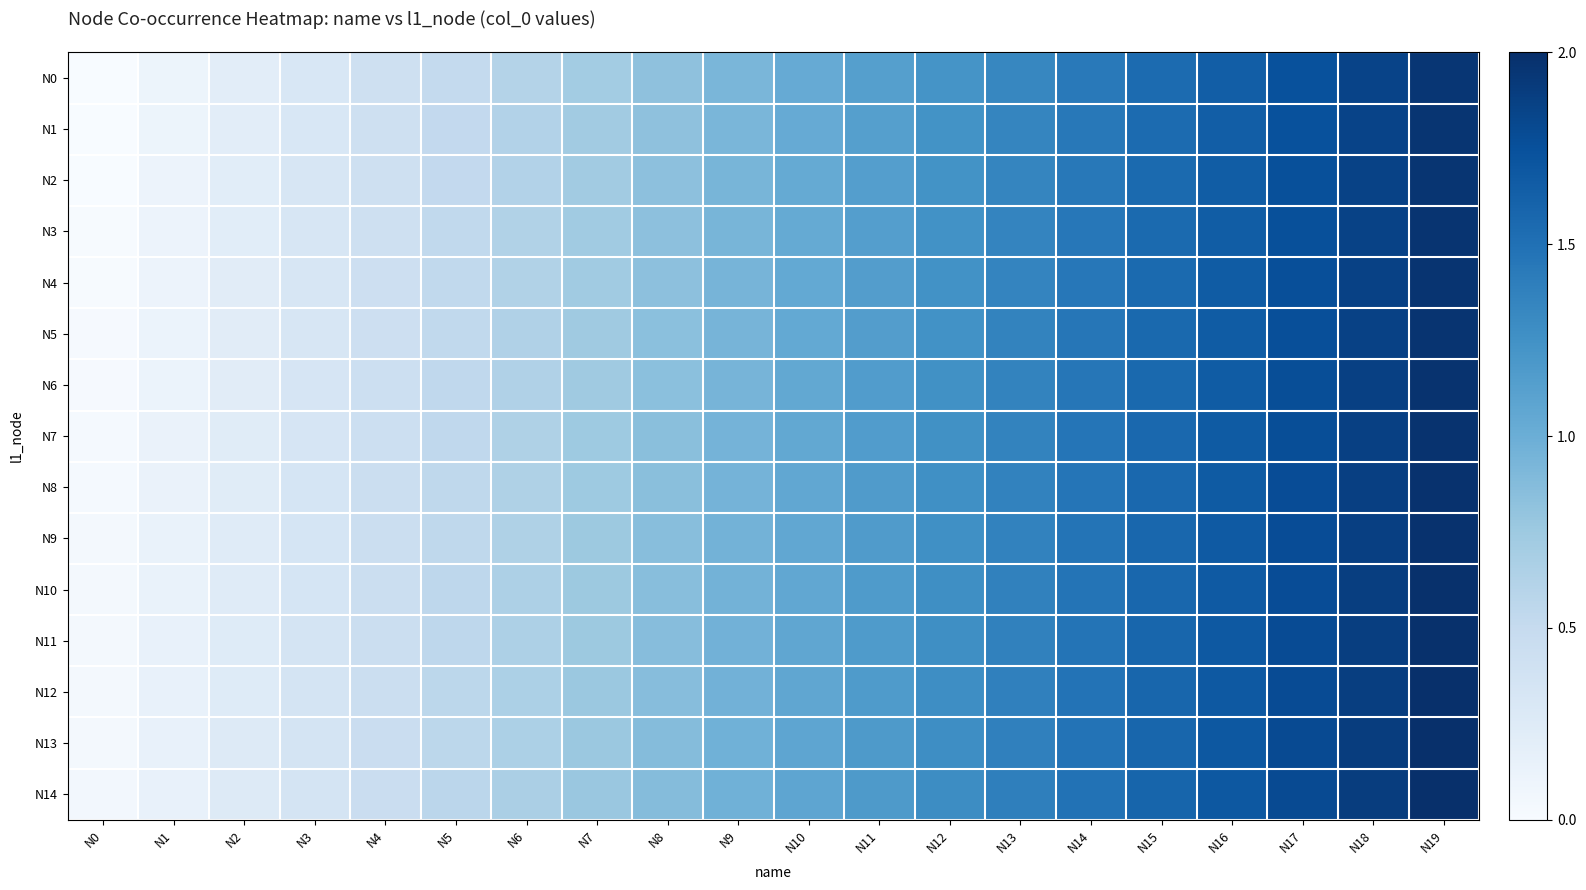

Reading left to right, list all the values displayed in this chart.

N0: N0=0.0	N1=0.1	N2=0.2	N3=0.3	N4=0.4	N5=0.5	N6=0.6	N7=0.7	N8=0.8	N9=0.9	N10=1.0	N11=1.1	N12=1.2	N13=1.3	N14=1.4	N15=1.5	N16=1.6	N17=1.7	N18=1.8	N19=2.0
N1: N0=0.0	N1=0.1	N2=0.2	N3=0.3	N4=0.4	N5=0.5	N6=0.6	N7=0.7	N8=0.8	N9=0.9	N10=1.0	N11=1.1	N12=1.2	N13=1.3	N14=1.4	N15=1.5	N16=1.6	N17=1.7	N18=1.9	N19=2.0
N2: N0=0.0	N1=0.1	N2=0.2	N3=0.3	N4=0.4	N5=0.5	N6=0.6	N7=0.7	N8=0.8	N9=0.9	N10=1.0	N11=1.1	N12=1.2	N13=1.3	N14=1.4	N15=1.5	N16=1.6	N17=1.8	N18=1.9	N19=2.0
N3: N0=0.0	N1=0.1	N2=0.2	N3=0.3	N4=0.4	N5=0.5	N6=0.6	N7=0.7	N8=0.8	N9=0.9	N10=1.0	N11=1.1	N12=1.2	N13=1.3	N14=1.4	N15=1.6	N16=1.7	N17=1.8	N18=1.9	N19=2.0
N4: N0=0.0	N1=0.1	N2=0.2	N3=0.3	N4=0.4	N5=0.5	N6=0.6	N7=0.7	N8=0.8	N9=0.9	N10=1.0	N11=1.1	N12=1.2	N13=1.3	N14=1.5	N15=1.6	N16=1.7	N17=1.8	N18=1.9	N19=2.0
N5: N0=0.0	N1=0.1	N2=0.2	N3=0.3	N4=0.4	N5=0.5	N6=0.6	N7=0.7	N8=0.8	N9=0.9	N10=1.0	N11=1.1	N12=1.2	N13=1.4	N14=1.5	N15=1.6	N16=1.7	N17=1.8	N18=1.9	N19=2.0
N6: N0=0.0	N1=0.1	N2=0.2	N3=0.3	N4=0.4	N5=0.5	N6=0.6	N7=0.7	N8=0.8	N9=0.9	N10=1.0	N11=1.2	N12=1.3	N13=1.4	N14=1.5	N15=1.6	N16=1.7	N17=1.8	N18=1.9	N19=2.0
N7: N0=0.0	N1=0.1	N2=0.2	N3=0.3	N4=0.4	N5=0.5	N6=0.6	N7=0.7	N8=0.8	N9=0.9	N10=1.1	N11=1.2	N12=1.3	N13=1.4	N14=1.5	N15=1.6	N16=1.7	N17=1.8	N18=1.9	N19=2.0
N8: N0=0.0	N1=0.1	N2=0.2	N3=0.3	N4=0.4	N5=0.5	N6=0.6	N7=0.7	N8=0.8	N9=1.0	N10=1.1	N11=1.2	N12=1.3	N13=1.4	N14=1.5	N15=1.6	N16=1.7	N17=1.8	N18=1.9	N19=2.0
N9: N0=0.0	N1=0.1	N2=0.2	N3=0.3	N4=0.4	N5=0.5	N6=0.6	N7=0.8	N8=0.9	N9=1.0	N10=1.1	N11=1.2	N12=1.3	N13=1.4	N14=1.5	N15=1.6	N16=1.7	N17=1.8	N18=1.9	N19=2.0
N10: N0=0.0	N1=0.1	N2=0.2	N3=0.3	N4=0.4	N5=0.5	N6=0.7	N7=0.8	N8=0.9	N9=1.0	N10=1.1	N11=1.2	N12=1.3	N13=1.4	N14=1.5	N15=1.6	N16=1.7	N17=1.8	N18=1.9	N19=2.0
N11: N0=0.0	N1=0.1	N2=0.2	N3=0.3	N4=0.4	N5=0.6	N6=0.7	N7=0.8	N8=0.9	N9=1.0	N10=1.1	N11=1.2	N12=1.3	N13=1.4	N14=1.5	N15=1.6	N16=1.7	N17=1.8	N18=1.9	N19=2.0
N12: N0=0.0	N1=0.1	N2=0.2	N3=0.4	N4=0.5	N5=0.6	N6=0.7	N7=0.8	N8=0.9	N9=1.0	N10=1.1	N11=1.2	N12=1.3	N13=1.4	N14=1.5	N15=1.6	N16=1.7	N17=1.8	N18=1.9	N19=2.0
N13: N0=0.0	N1=0.1	N2=0.3	N3=0.4	N4=0.5	N5=0.6	N6=0.7	N7=0.8	N8=0.9	N9=1.0	N10=1.1	N11=1.2	N12=1.3	N13=1.4	N14=1.5	N15=1.6	N16=1.7	N17=1.8	N18=1.9	N19=2.0
N14: N0=0.0	N1=0.2	N2=0.3	N3=0.4	N4=0.5	N5=0.6	N6=0.7	N7=0.8	N8=0.9	N9=1.0	N10=1.1	N11=1.2	N12=1.3	N13=1.4	N14=1.5	N15=1.6	N16=1.7	N17=1.8	N18=1.9	N19=2.0